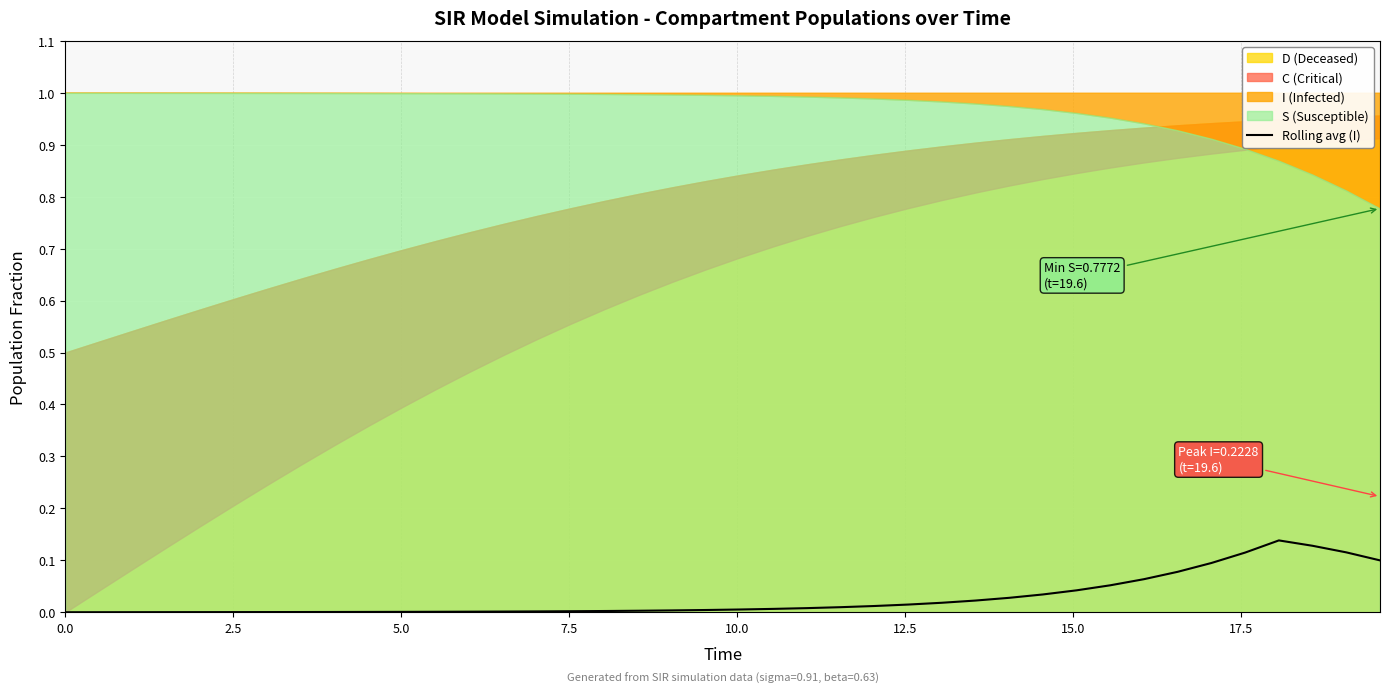

How many categories are shown in the chart?

40